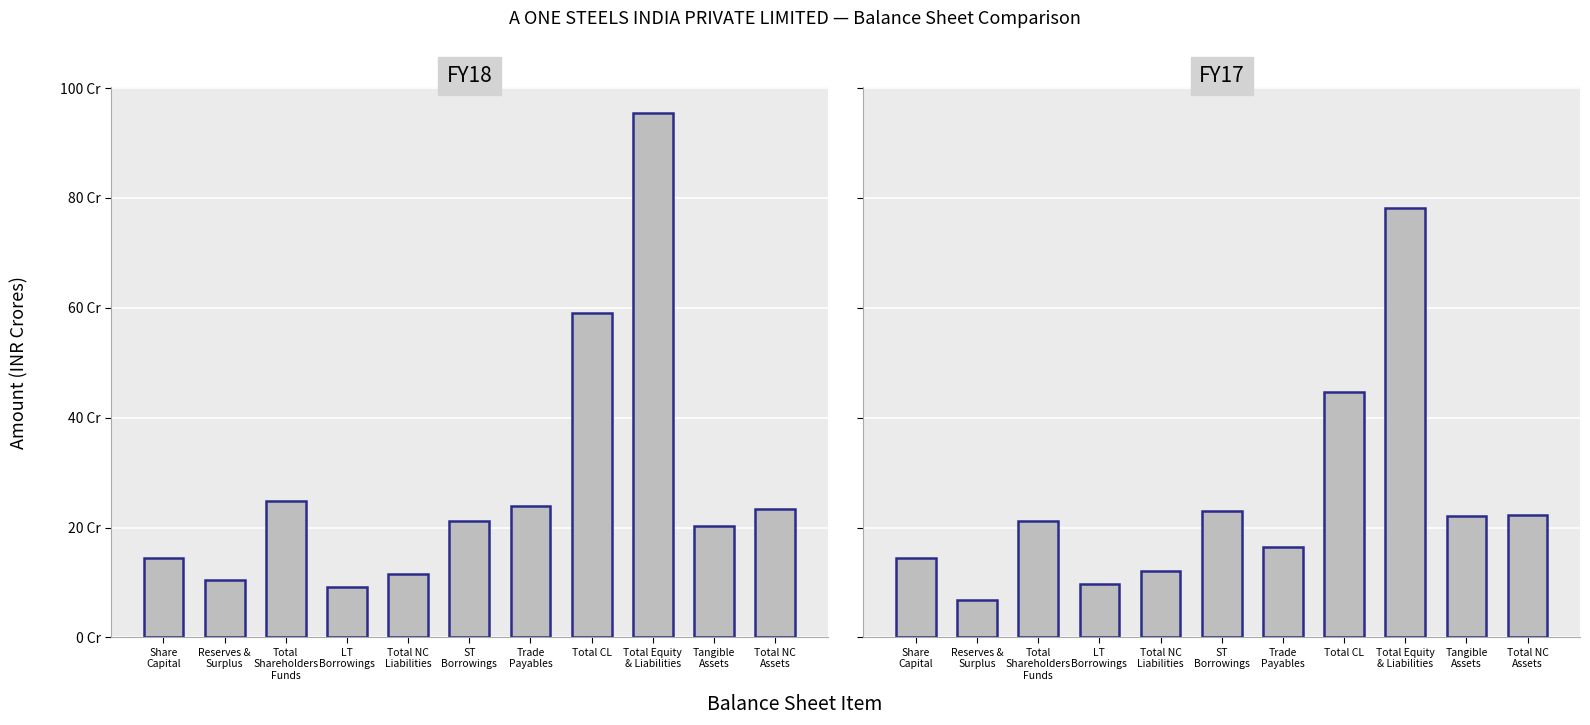

What is the difference between the second highest and minimum values in the FY18 series?

498397816